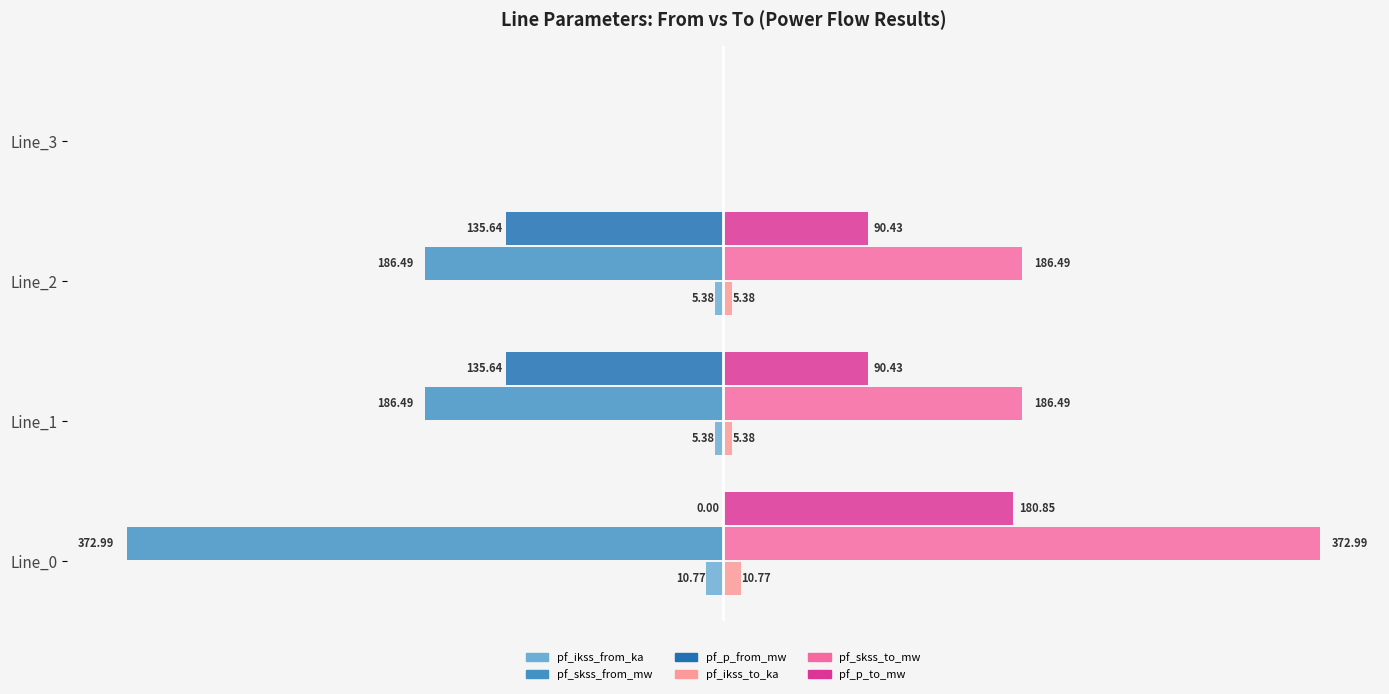

Is the value of pf_skss_from_mw at Line_2 greater than the value of pf_ikss_from_ka at Line_3?

No